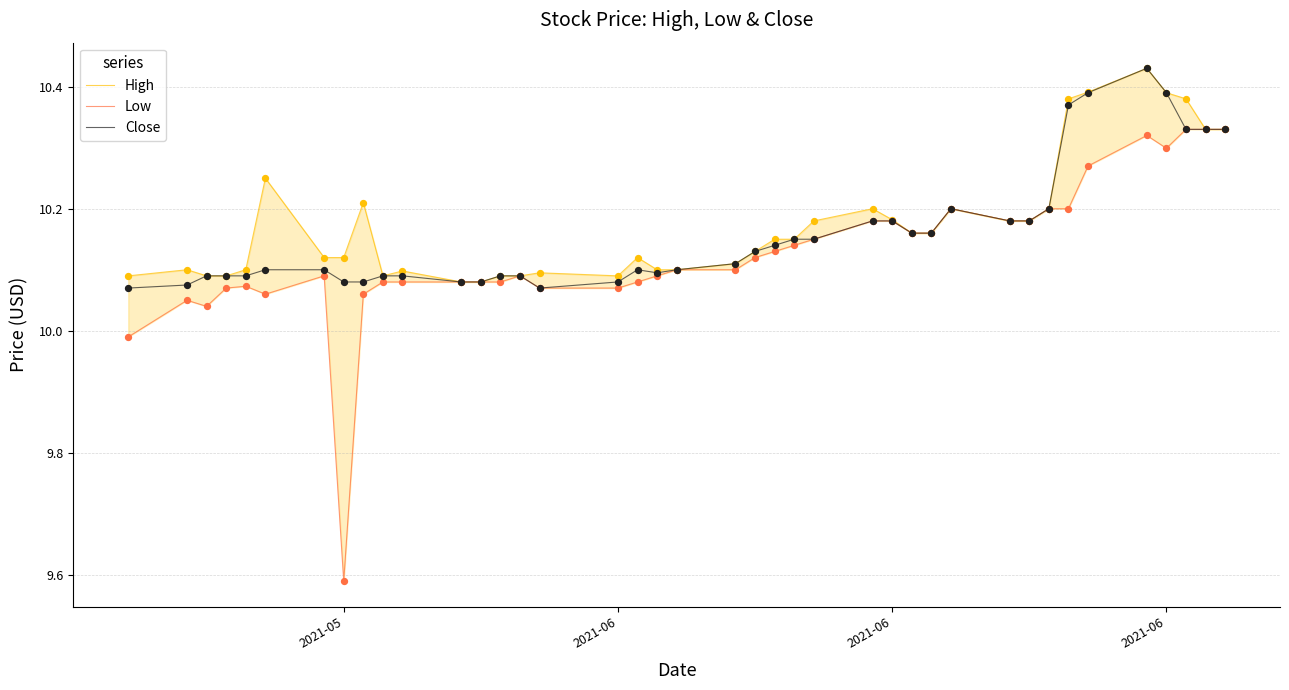

Which series contains the highest Y value?

High